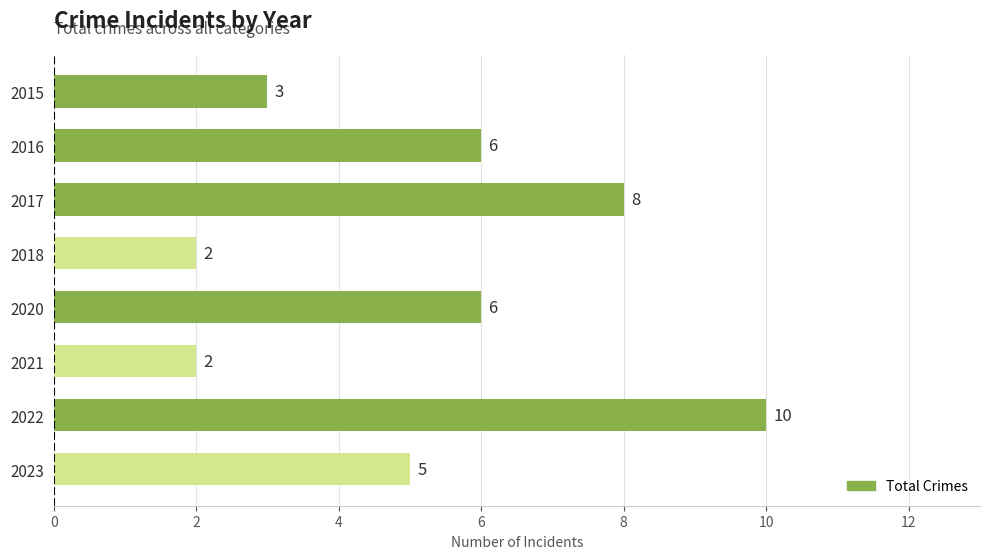

Does the chart contain stacked bars?

No